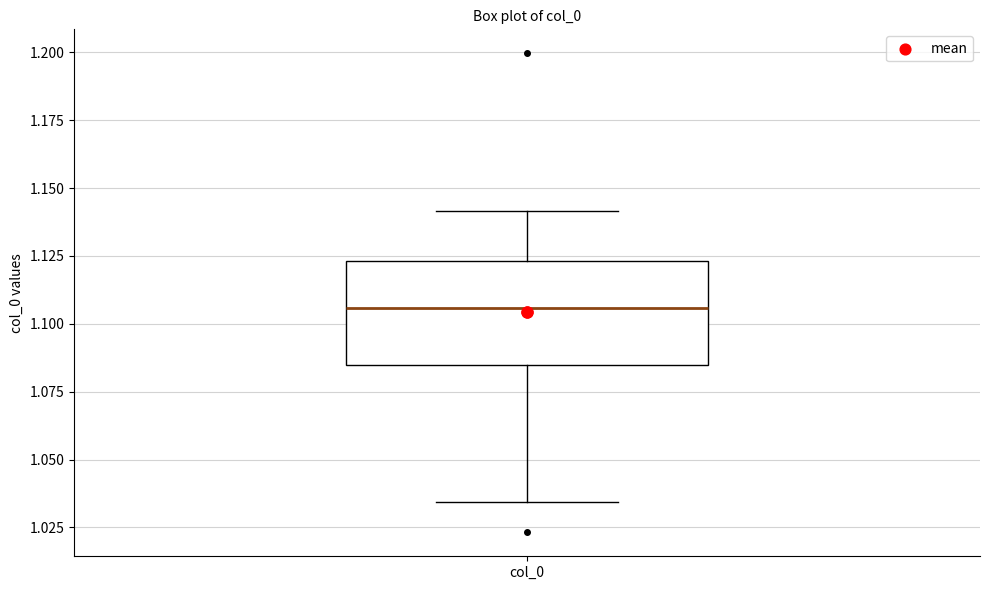

Transcribe this box plot: give where the median line is, the range the box spans, and where the two whiskers end, as read against the y-axis. The values are not printed on the chart, so give them approximately, as read against the axis.

median 1.105, box 1.085 to 1.125, whiskers 1.035 to 1.140